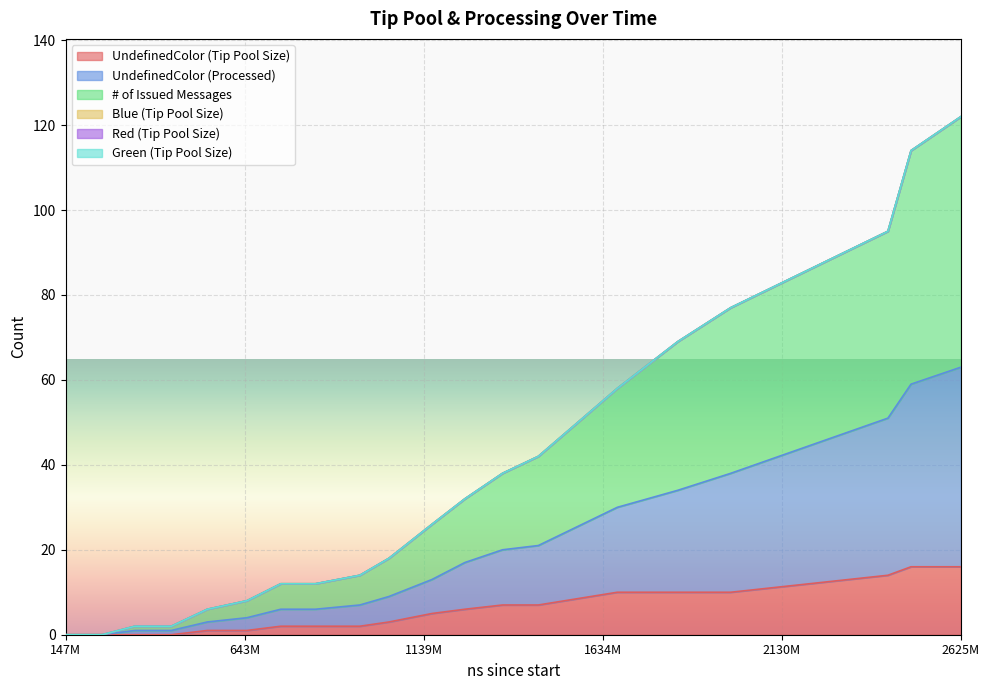

Reading right to left, list all the values displayed in this chart.

UndefinedColor (Tip Pool Size): 16	16	14	10	10	10	7	7	6	5	3	2	2	2	1	1	0	0	0	0
UndefinedColor (Processed): 63	59	51	38	34	30	21	20	17	13	9	7	6	6	4	3	1	1	0	0
# of Issued Messages: 122	114	95	77	69	58	42	38	32	26	18	14	12	12	8	6	2	2	0	0